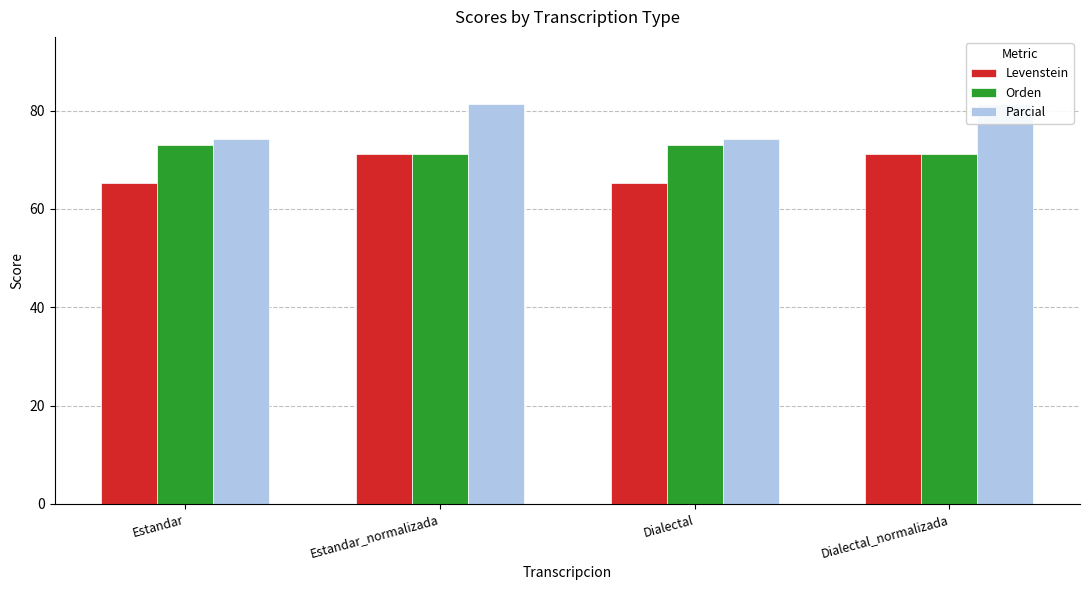

What is the label of the 1st bar from the left?

Estandar